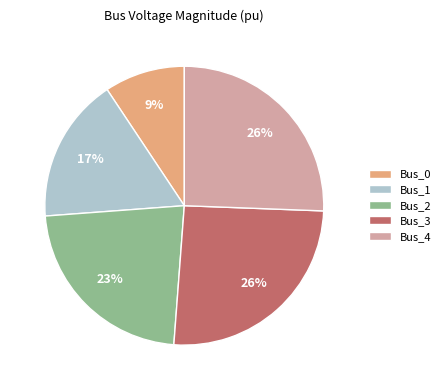

What percentage is the Bus_2 slice, to the nearest percent?

23%